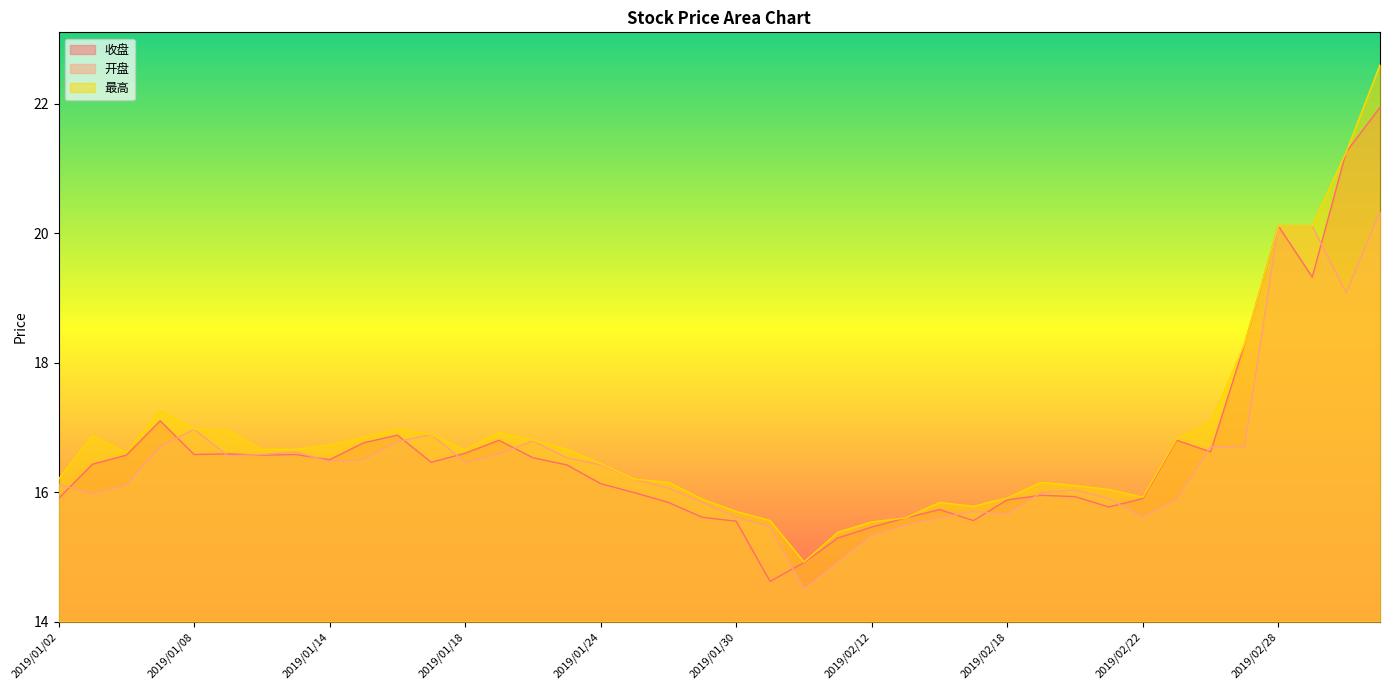

At 2019/01/03, list the series in order from largest to smallest.

最高, 收盘, 开盘